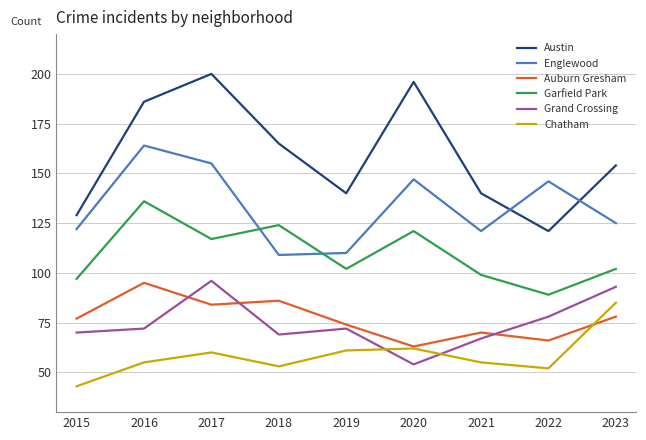

True or false: Grand Crossing has a value of 72 at 2016.

True